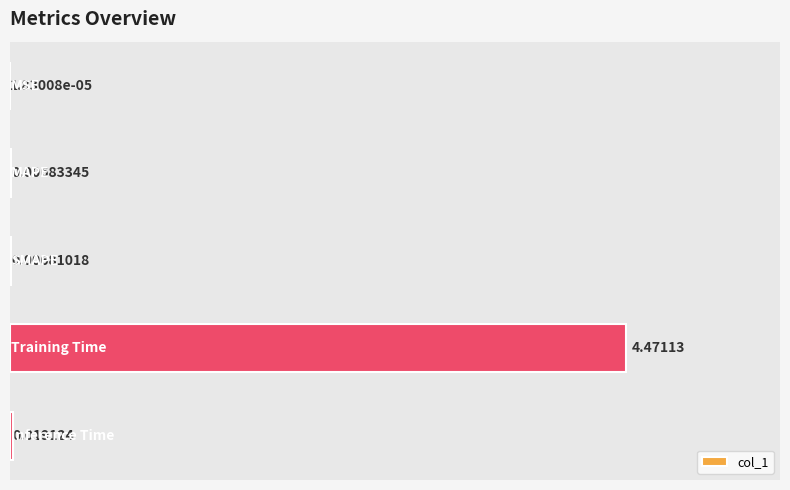

Does the chart contain stacked bars?

No